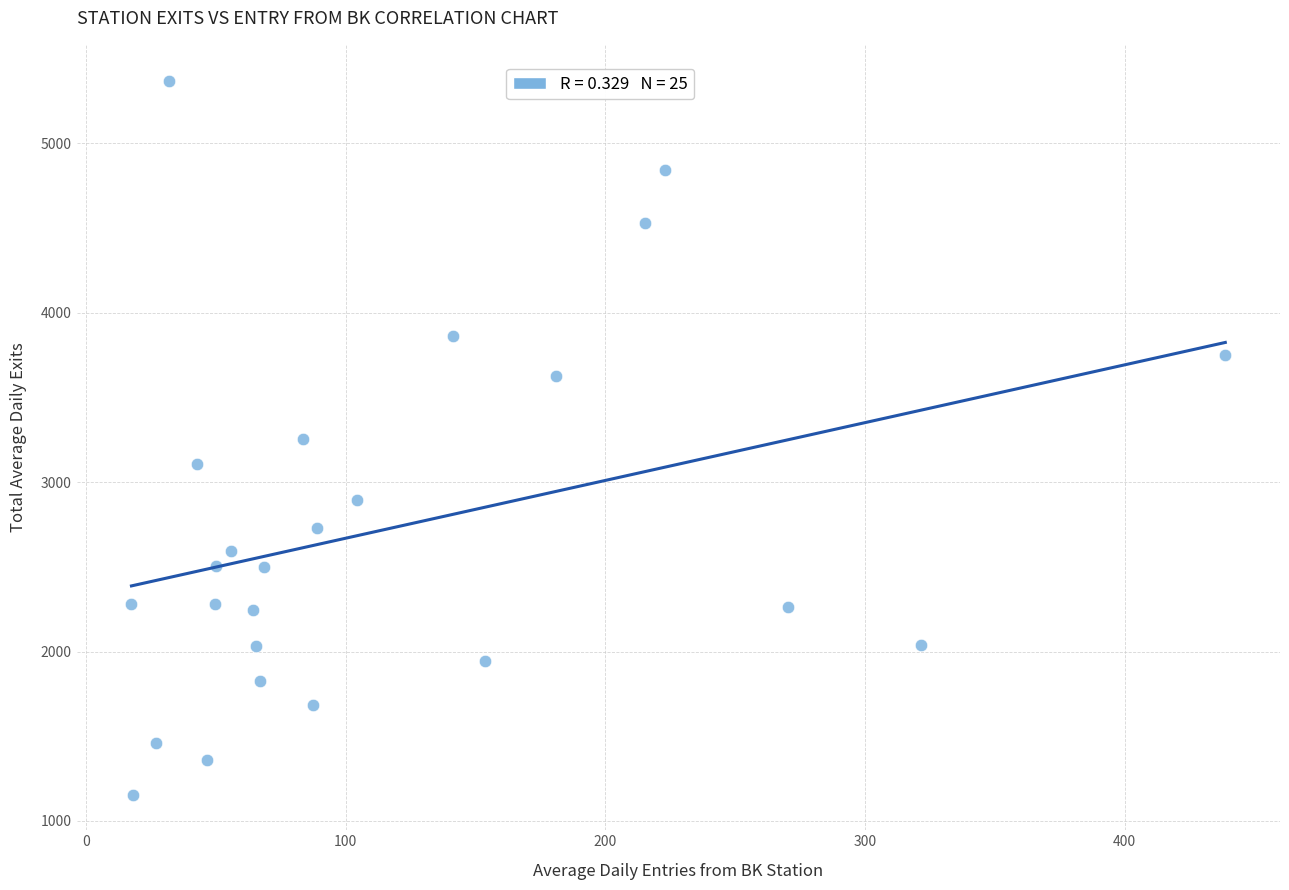

What is the range of Y values (max minus min)?

4215.5